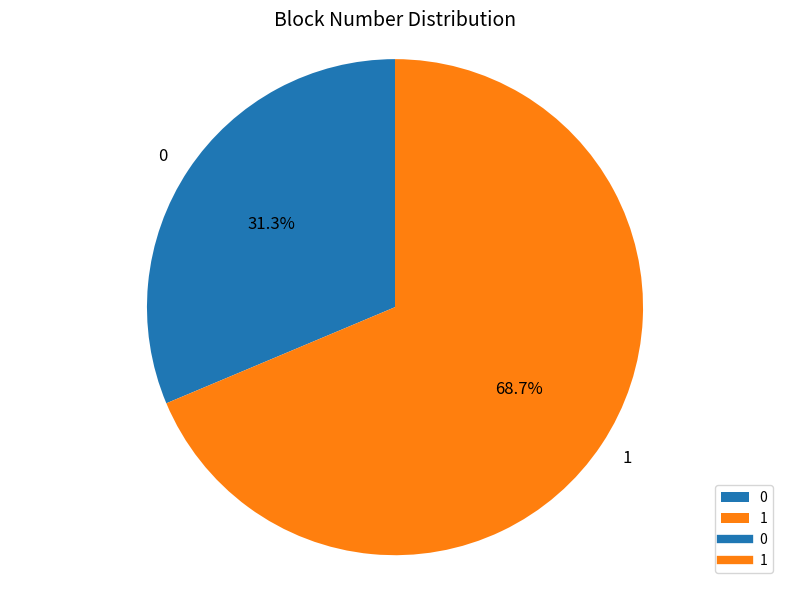

Rank the categories by value from highest to lowest.

1, 0